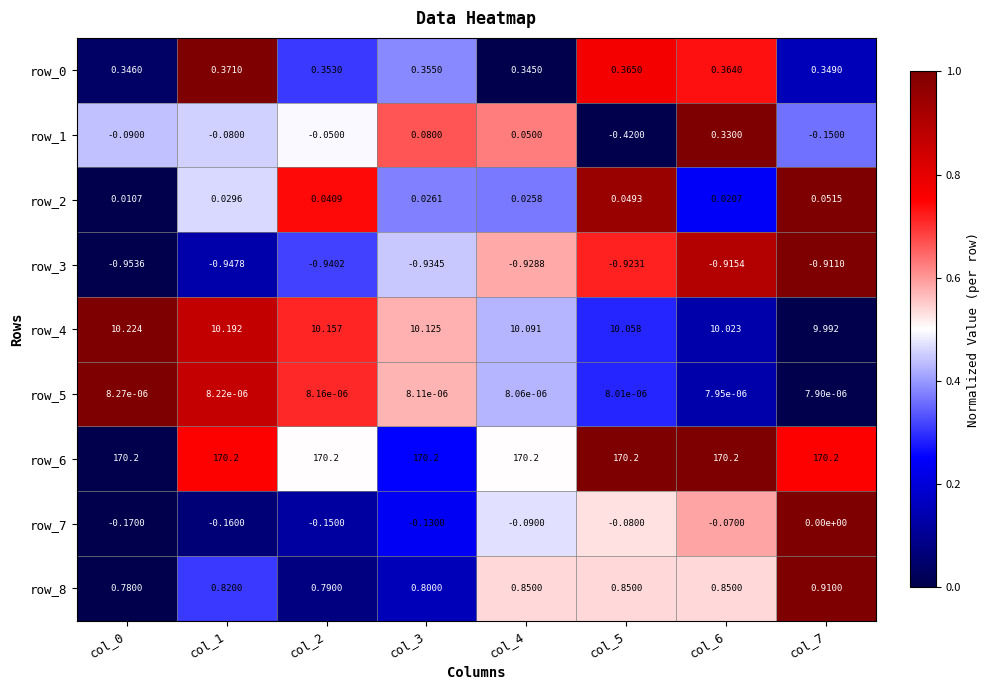

What is the total value across all series at col_0?

180.3